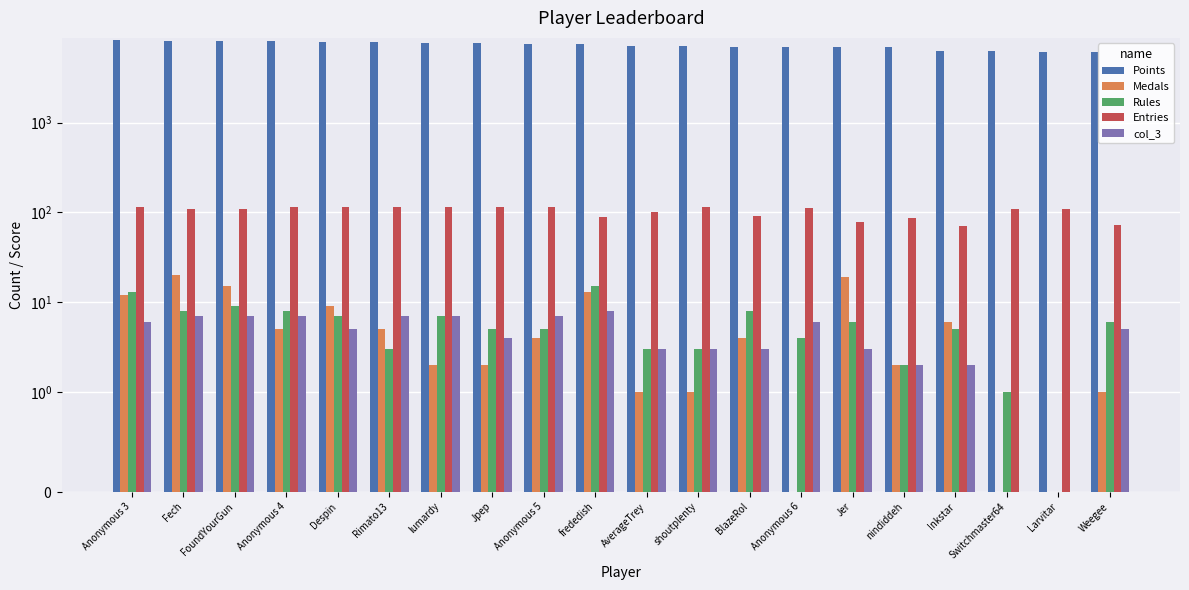

Which series has the largest range (max minus min)?

Points